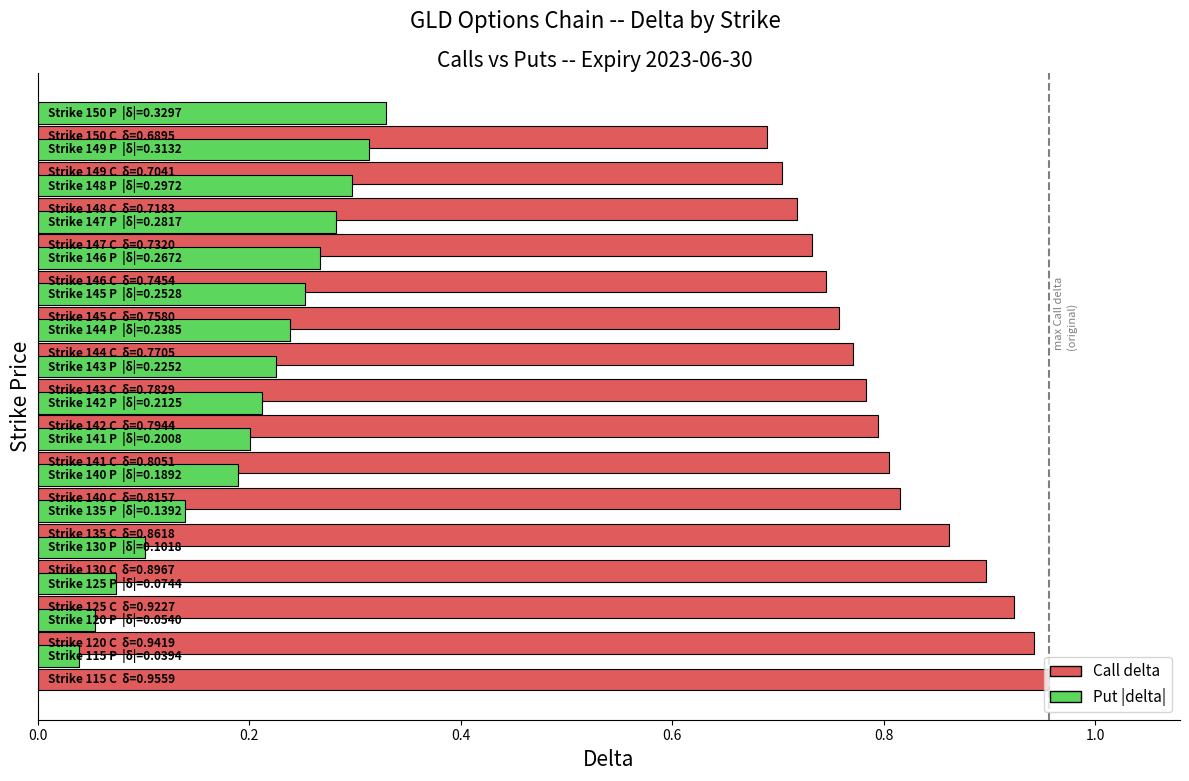

At how many categories does at least one series exceed 0?

16